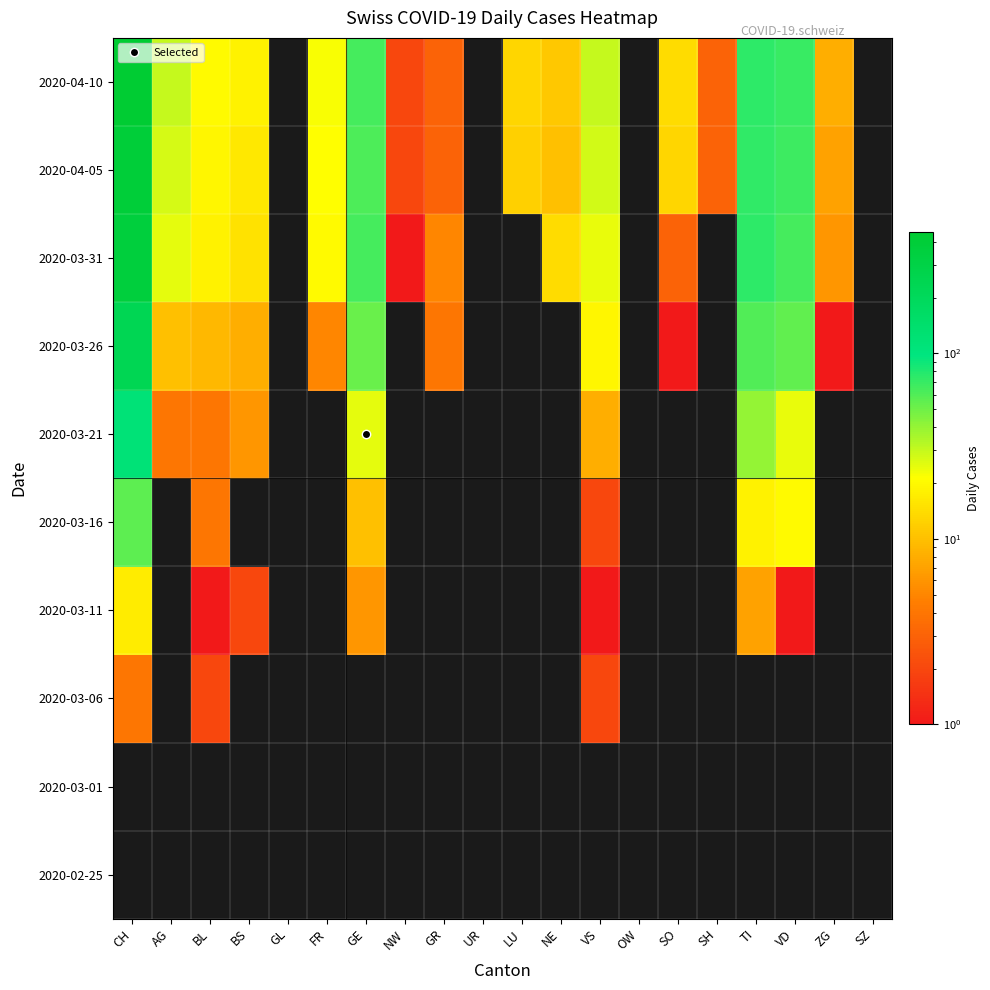

At which category is the sum across all series the highest?

CH